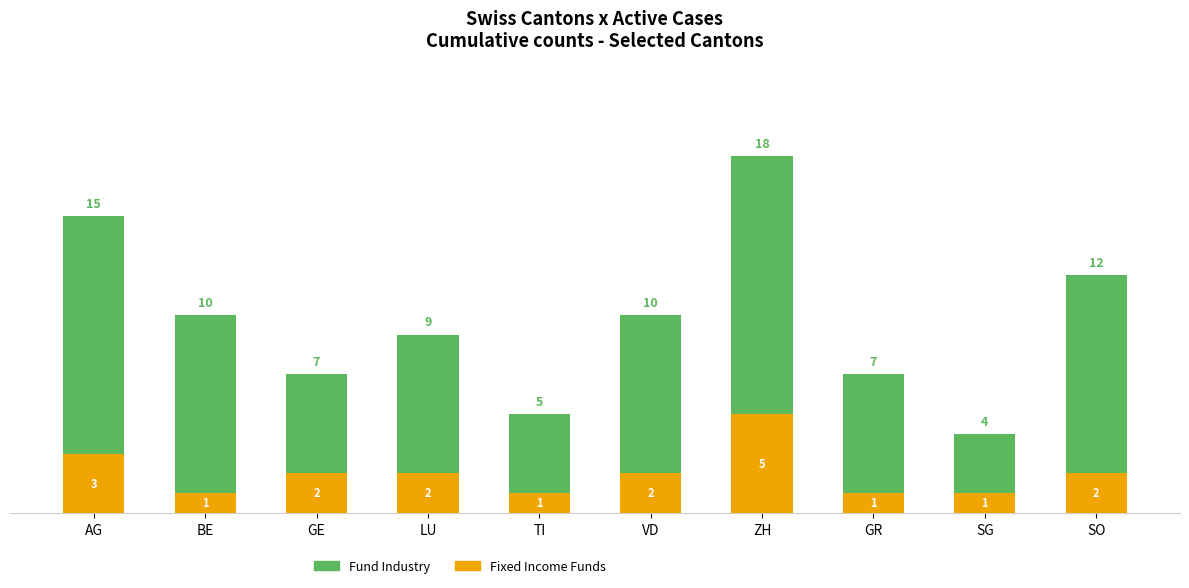

Where does the Fixed Income Funds series first go above 2?

AG